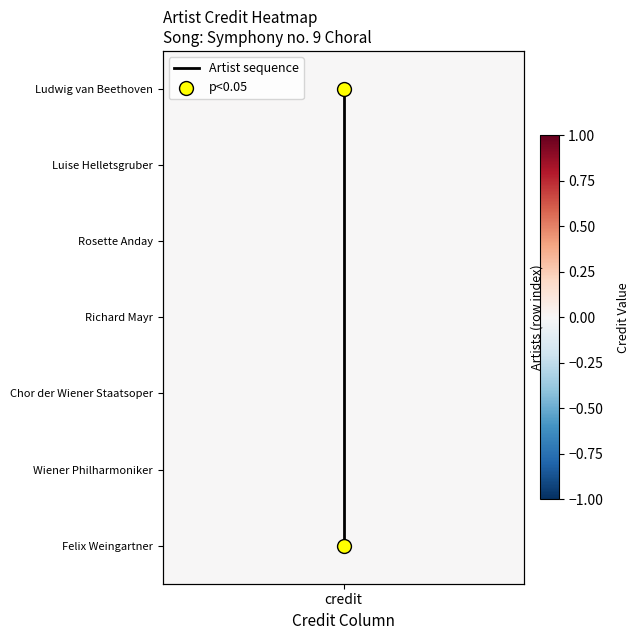

What is the average value?

3